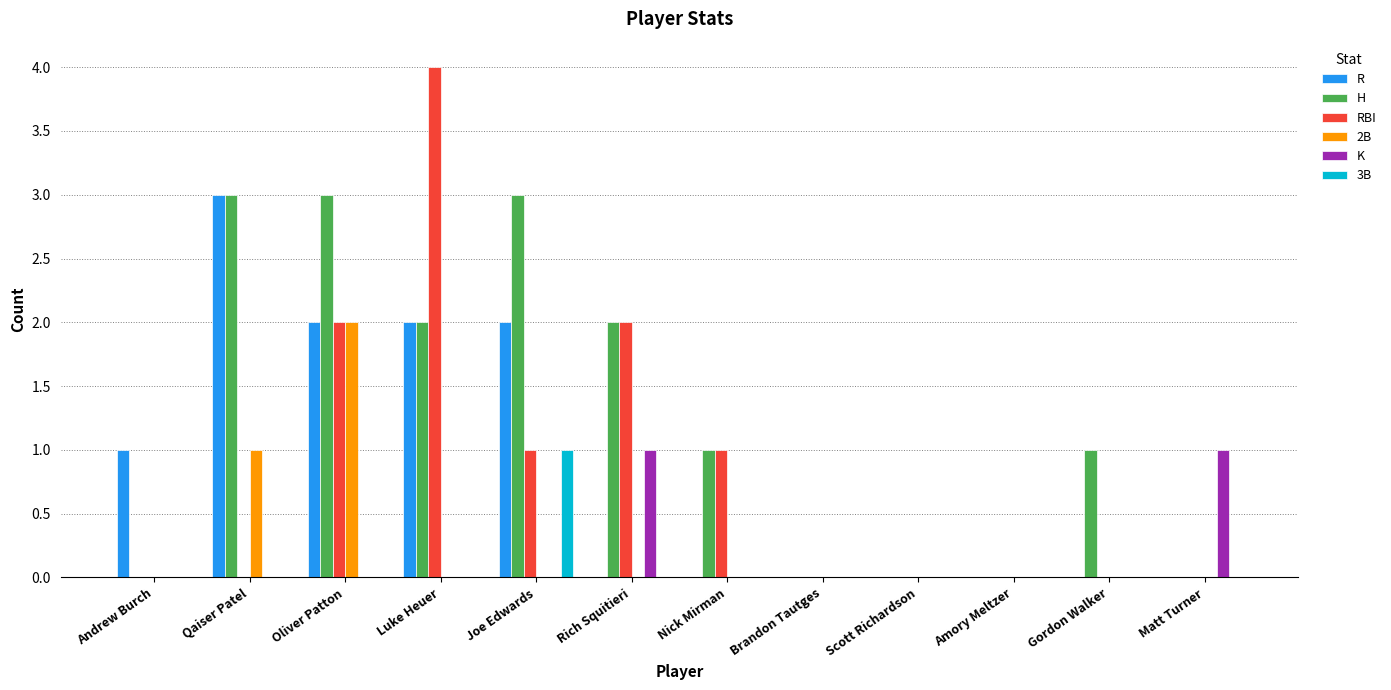

How many categories are shown in the chart?

12